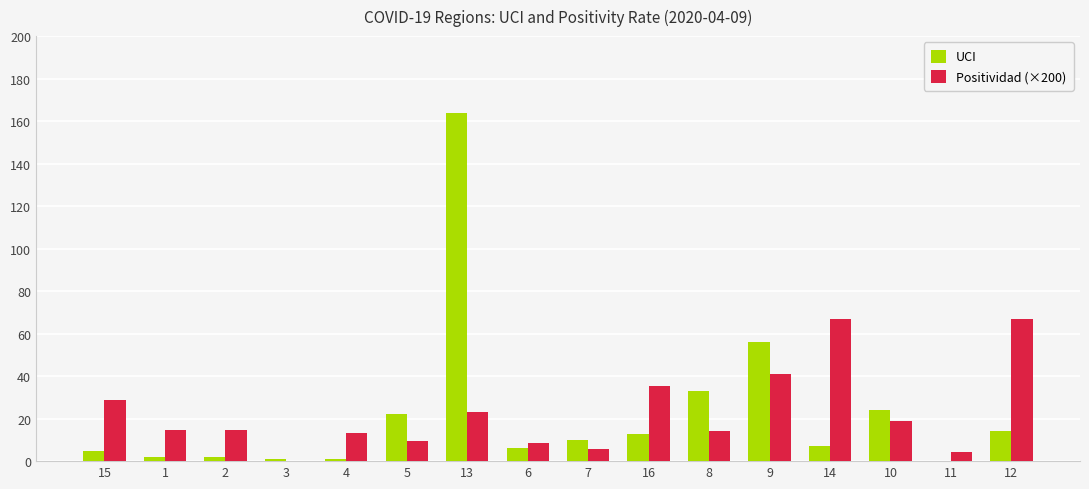

Which category has the highest value in the UCI series?

13